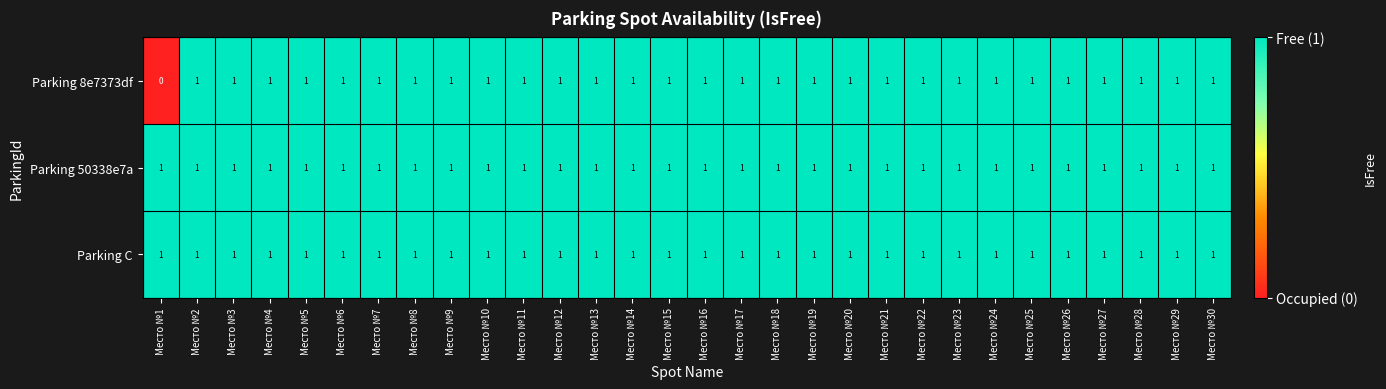

Which series has the widest spread of values?

Parking 8e7373df